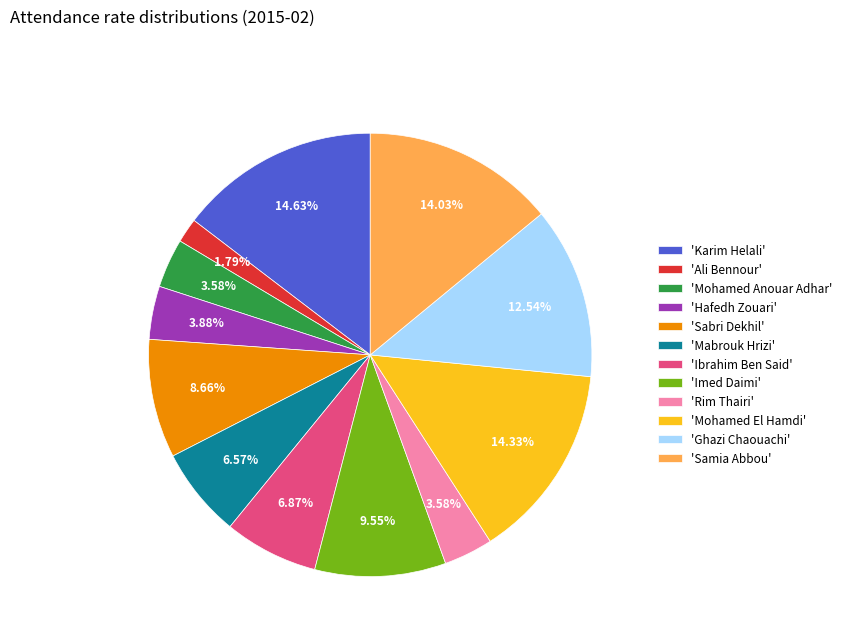

Which slice is the smallest?

'Ali Bennour'